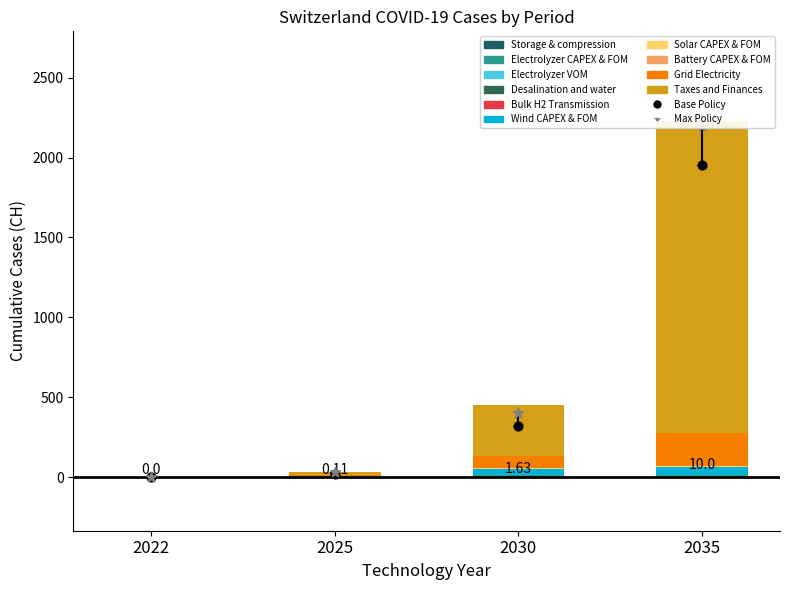

Is the value of Electrolyzer CAPEX & FOM at 2022 greater than the value of Storage & compression at 2022?

No